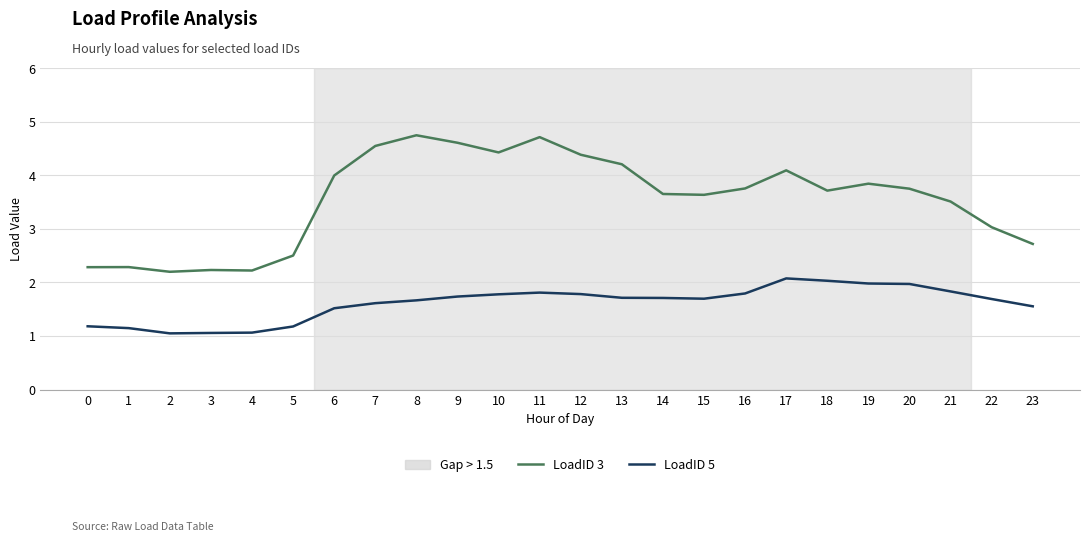

What is the difference between the maximum and minimum values in the LoadID 5 series?

1.0